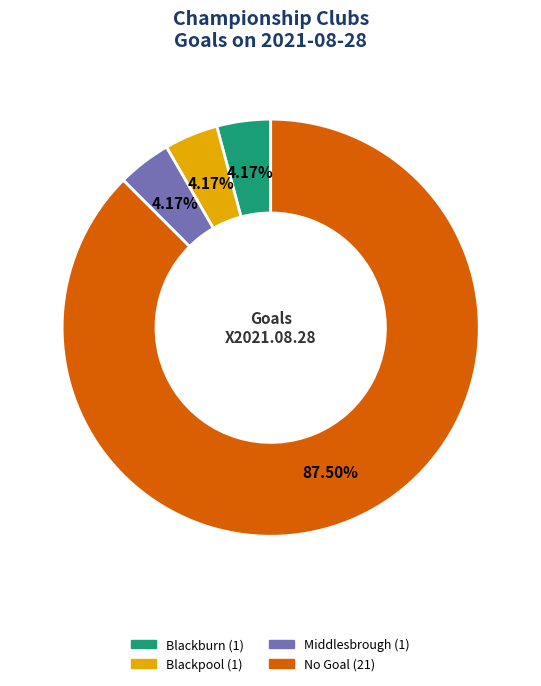

Is there any slice that represents more than half of the pie?

Yes